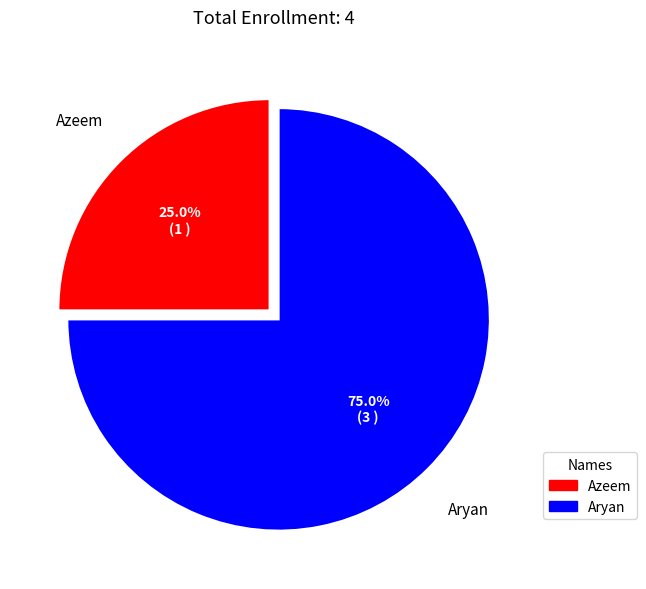

To the nearest percent, what is the difference between the largest and smallest slice percentages?

50%